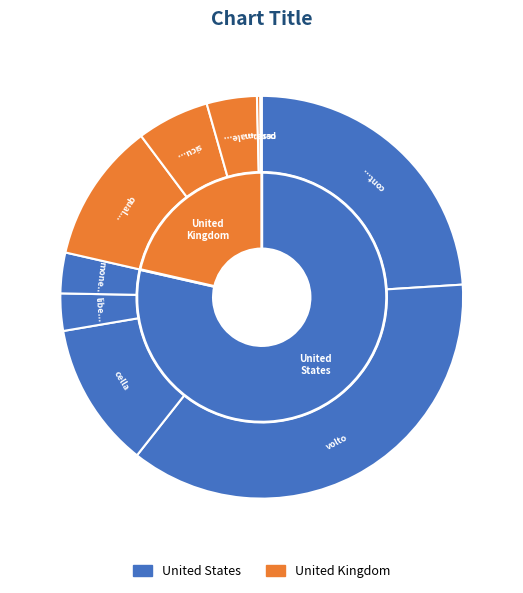

To the nearest percent, what is the difference between the volto and liberi slice percentages?

34%